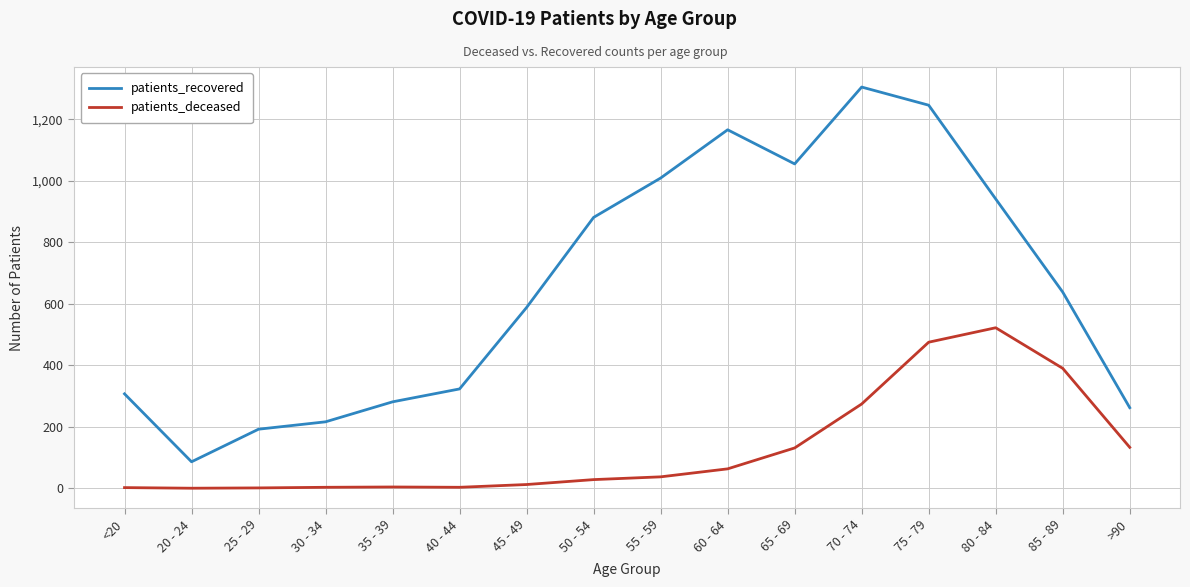

What is the average value of the patients_recovered series?

656